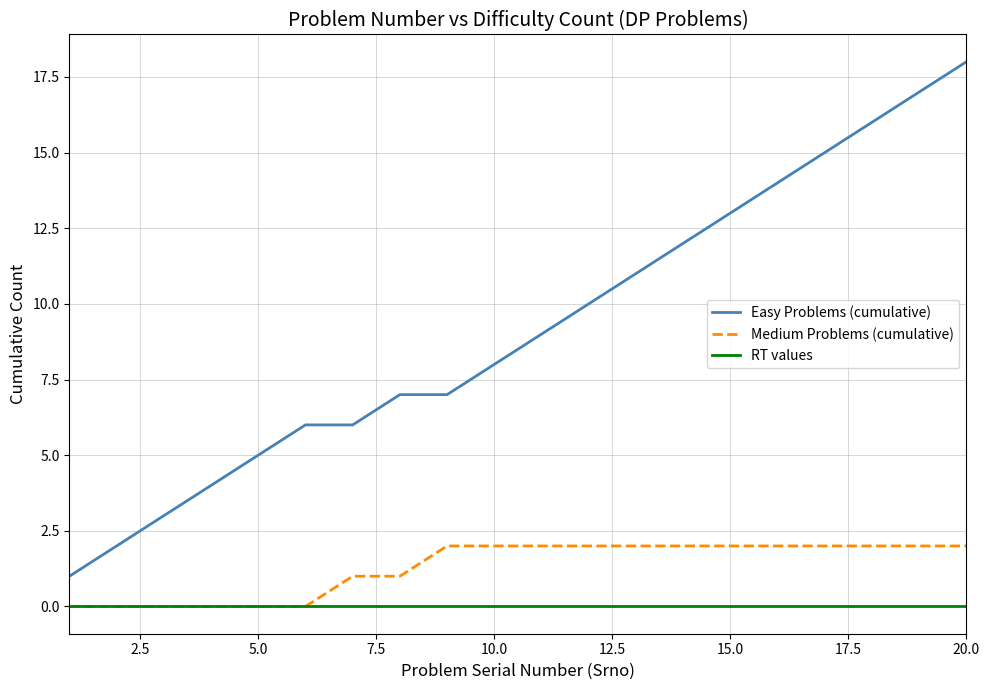

What is the difference between the maximum and minimum values in the Easy Problems (cumulative) series?

17